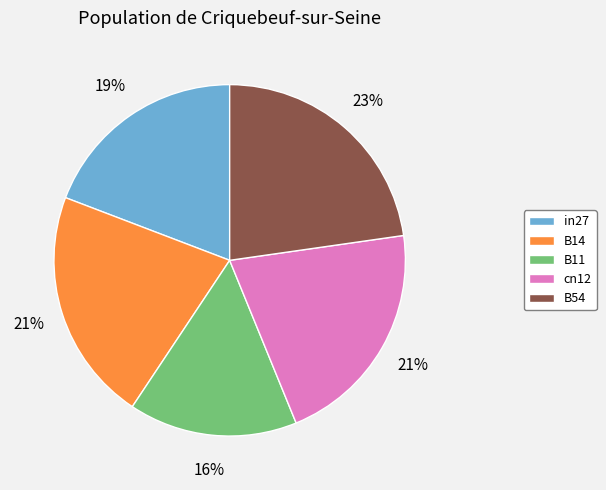

Is the sum of cn12 and B54 greater than half?

No